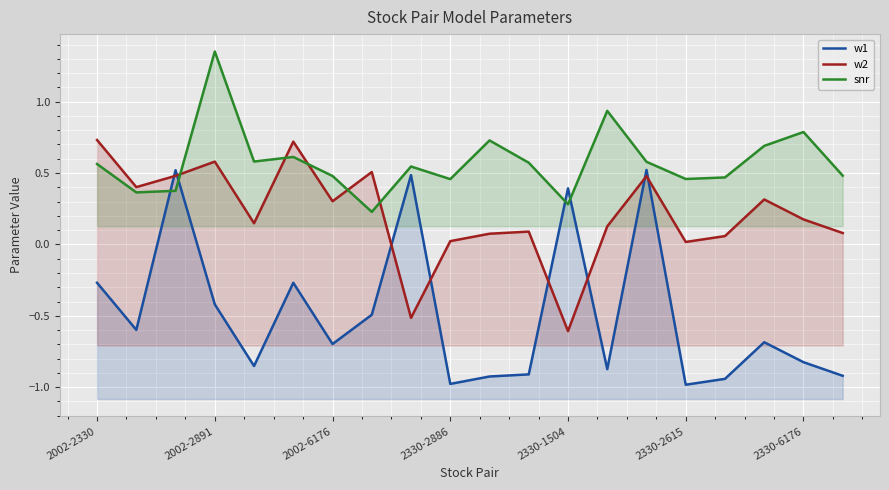

True or false: w1 and snr cross at least once.

True